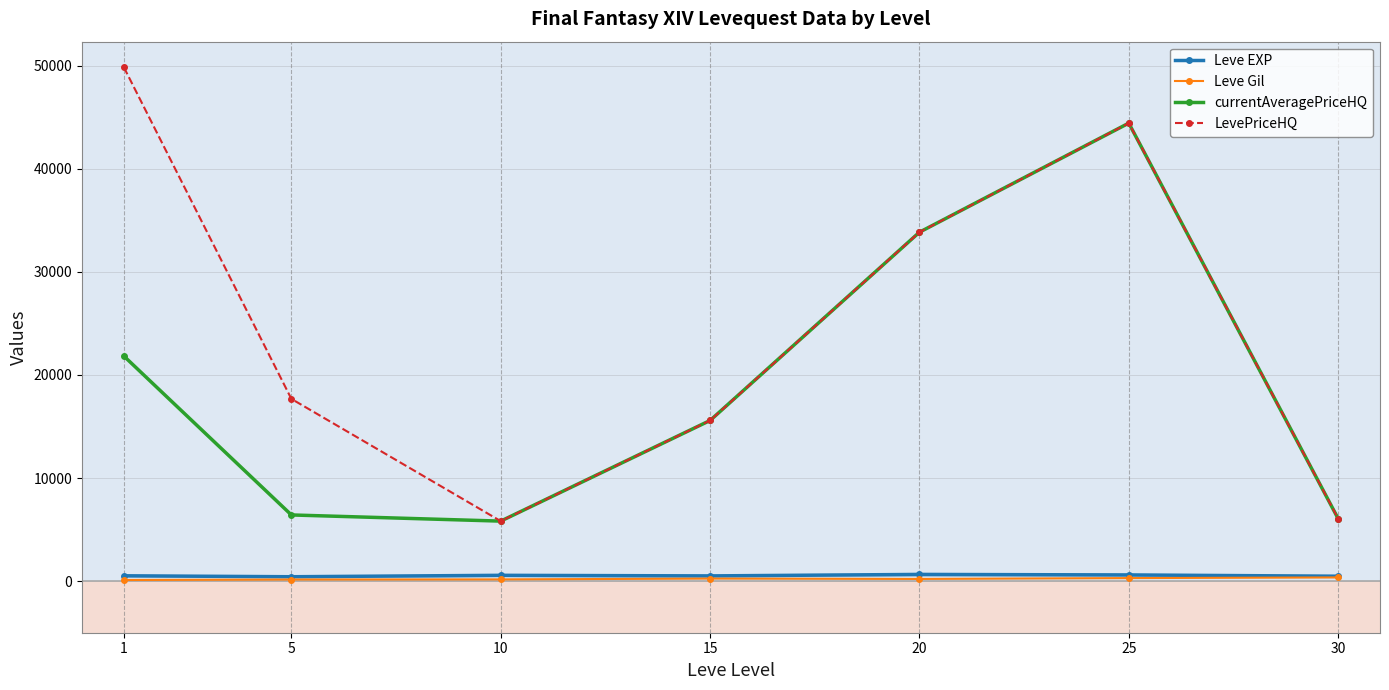

Between 15 and 5, which is larger?

15